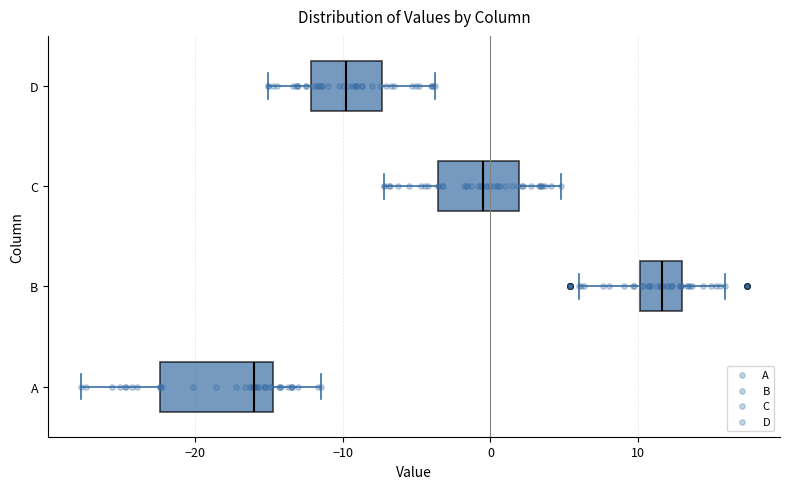

Which box has the furthest to the left median line?

A